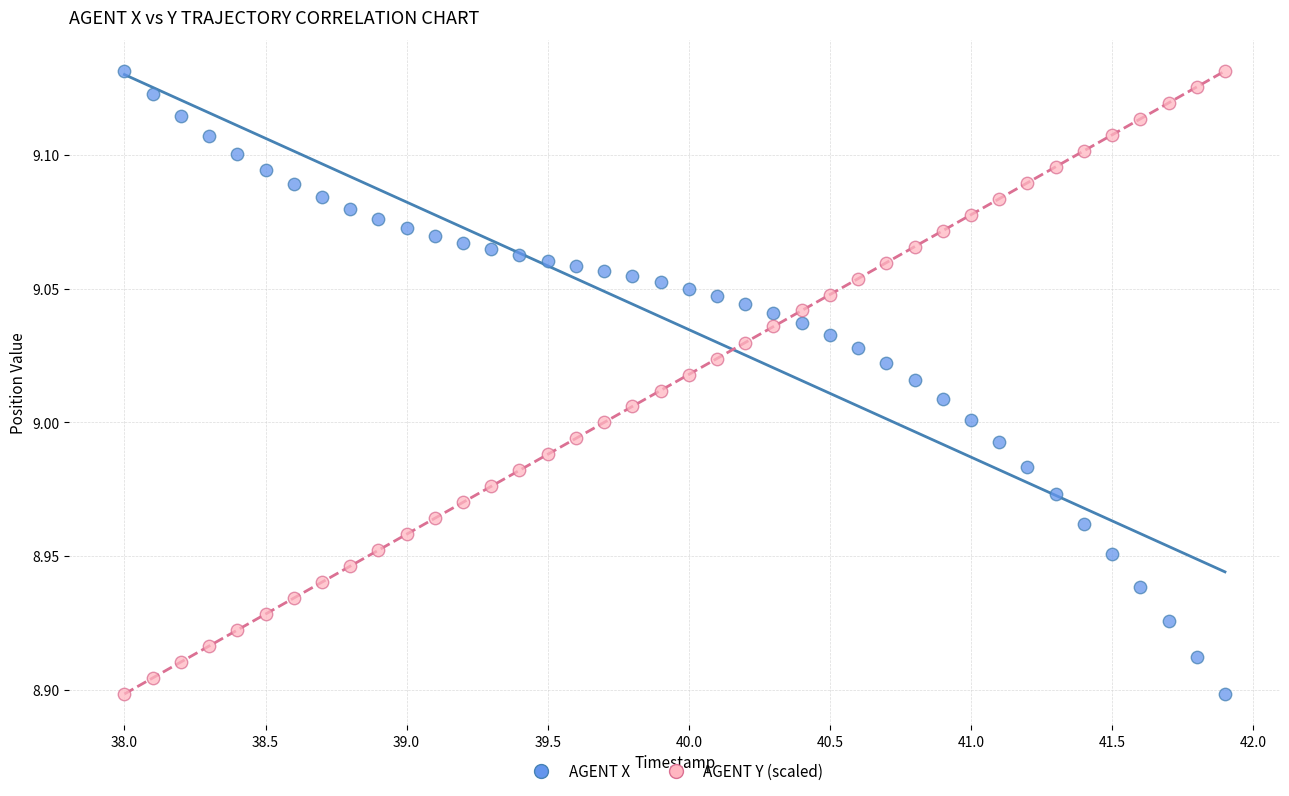

Across all data points, what is the range of X values (max minus min)?

3.9